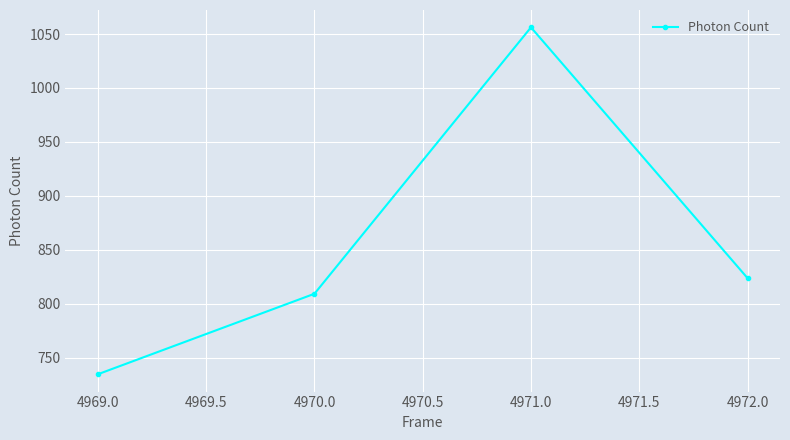

What is the sum of all values?

3423.6